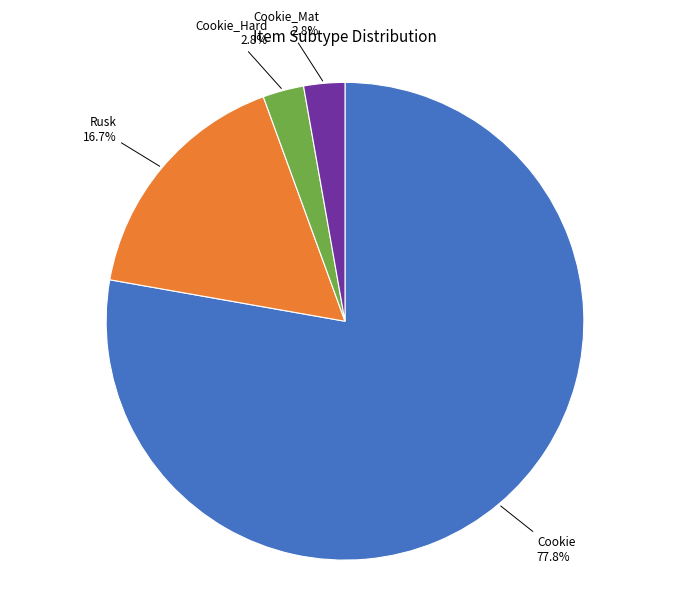

Count the number of slices in the pie.

4